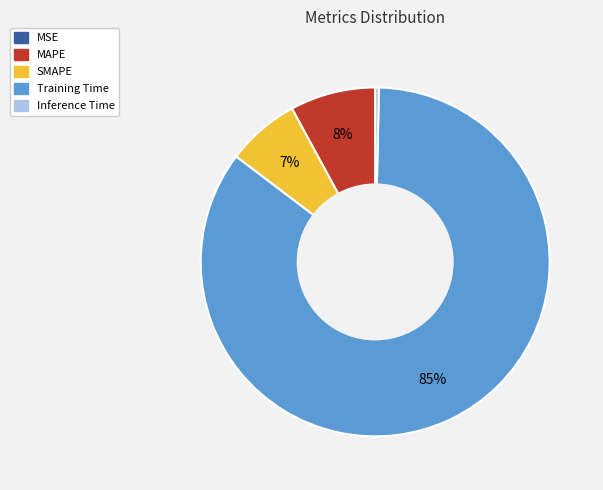

Is the sum of MAPE and SMAPE greater than half?

No